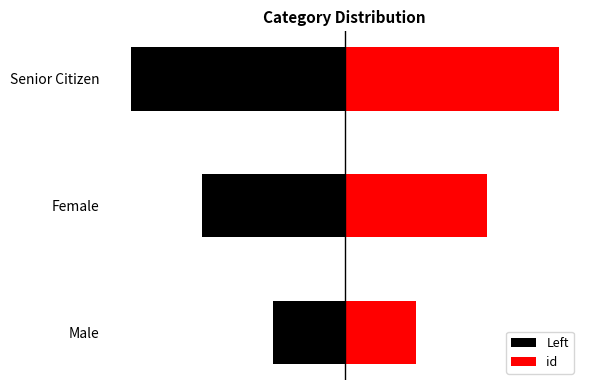

What is the value of the Left bar at the 2nd from the left?

-2